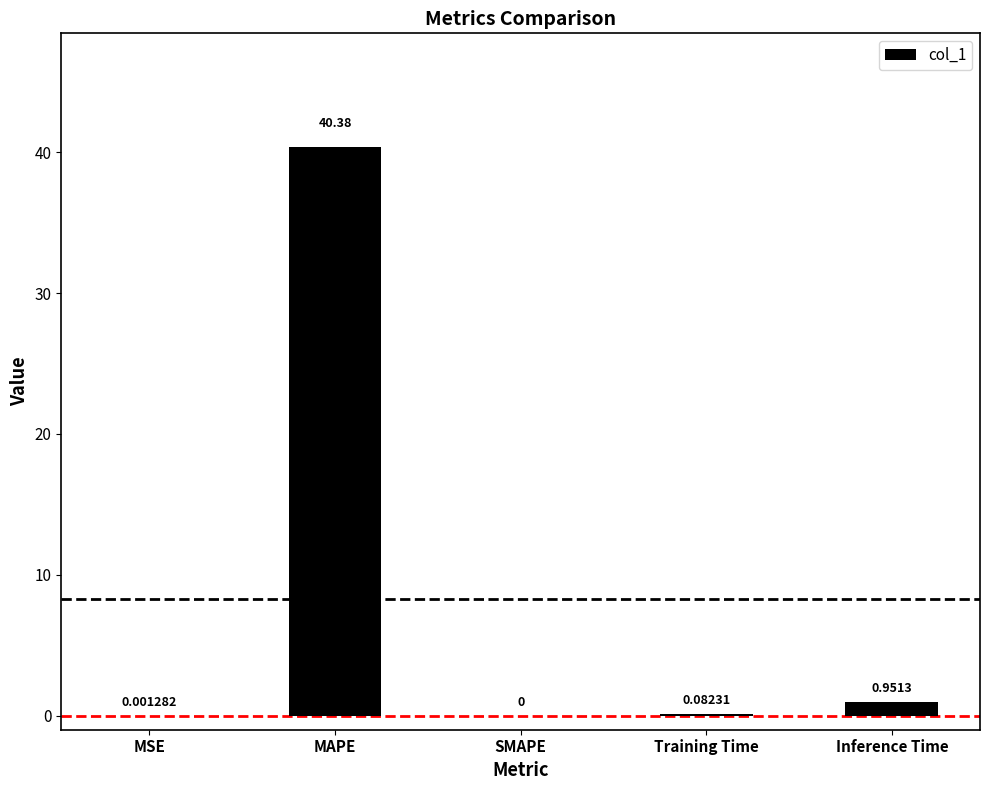

Which label corresponds to the largest value in the chart?

MAPE